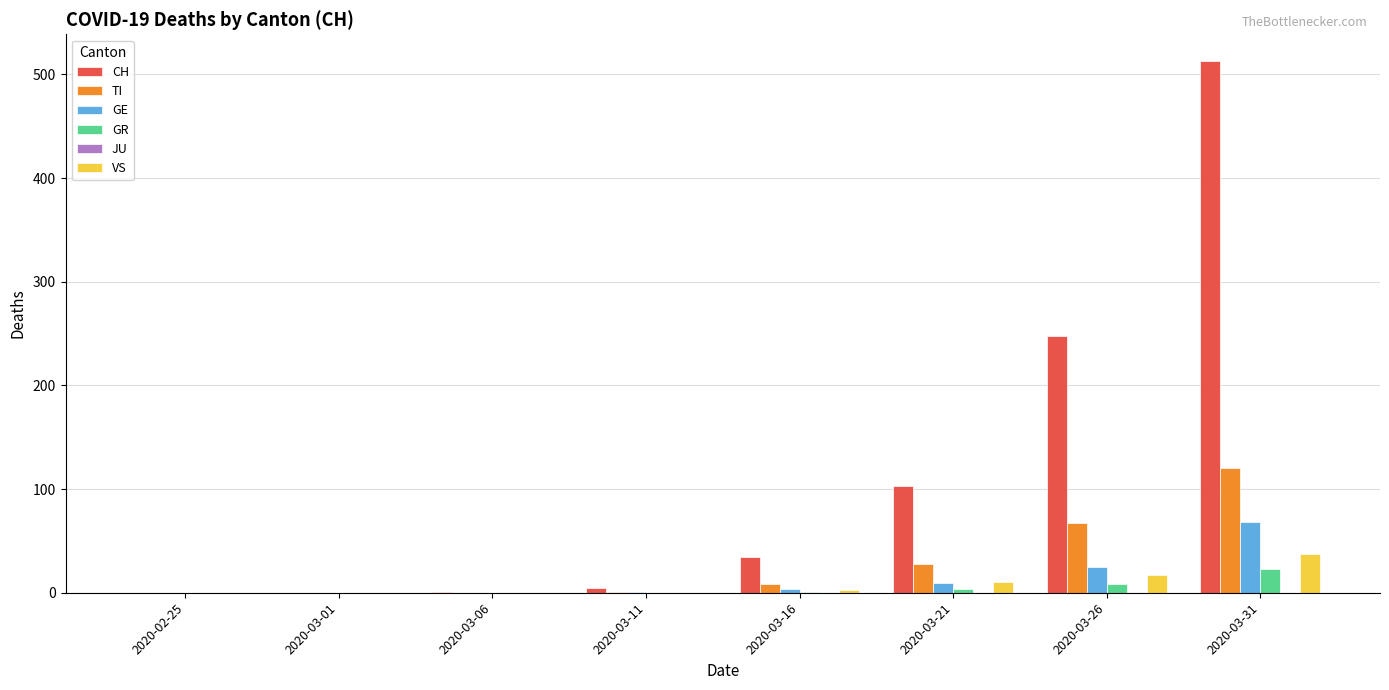

What is the spread (max minus min) of values at 2020-03-16?

33